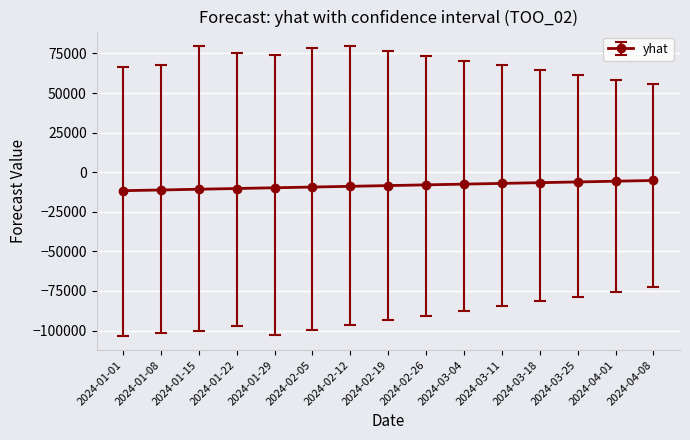

What is the sum of the values at 2024-01-08 and 2024-03-11?

-18330.4